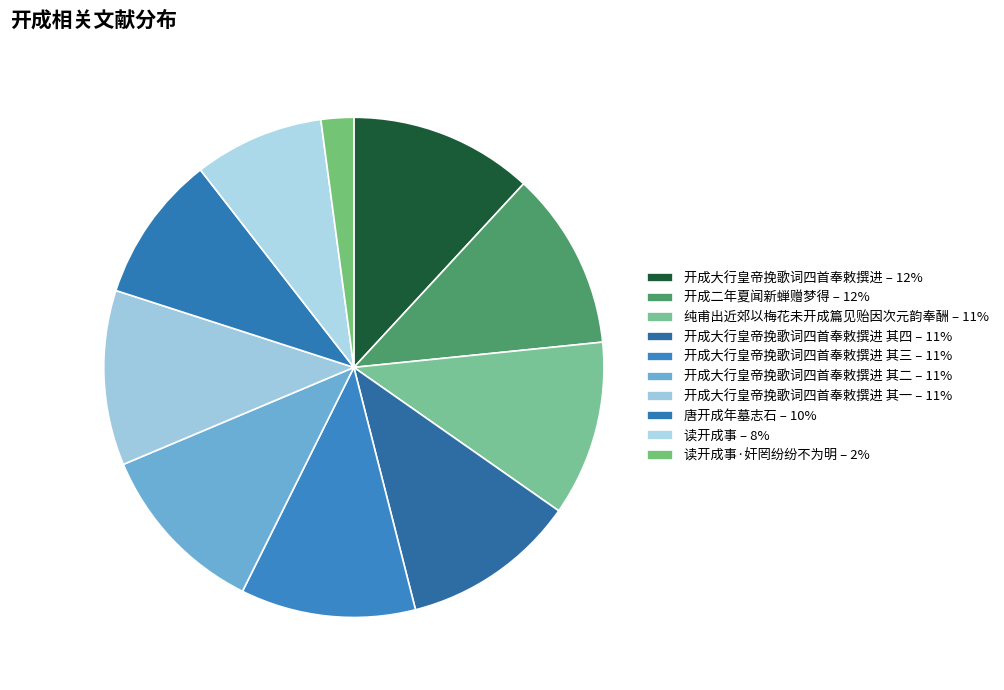

Which slice is the largest?

开成大行皇帝挽歌词四首奉敕撰进